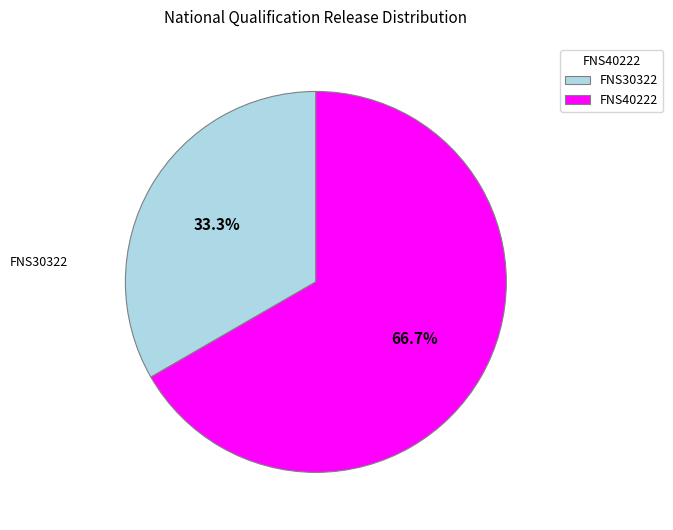

To the nearest percent, what is the average slice percentage?

50%